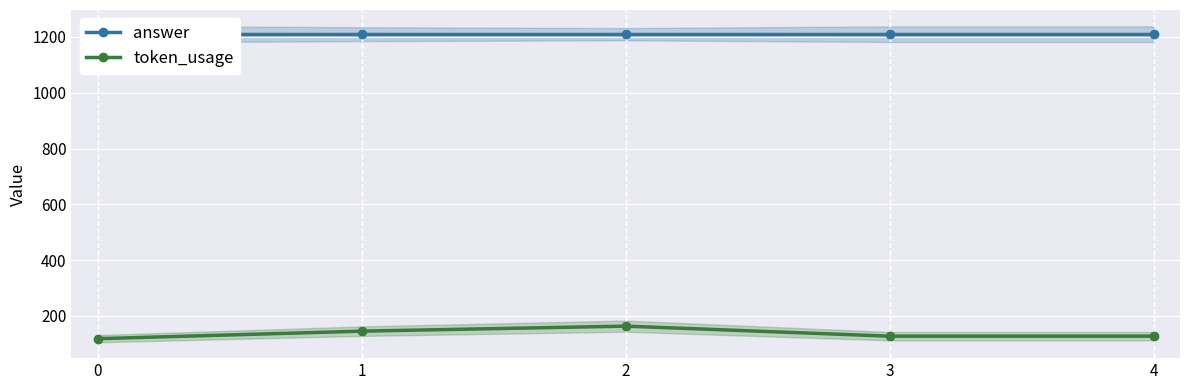

How many lines are shown in the chart?

2